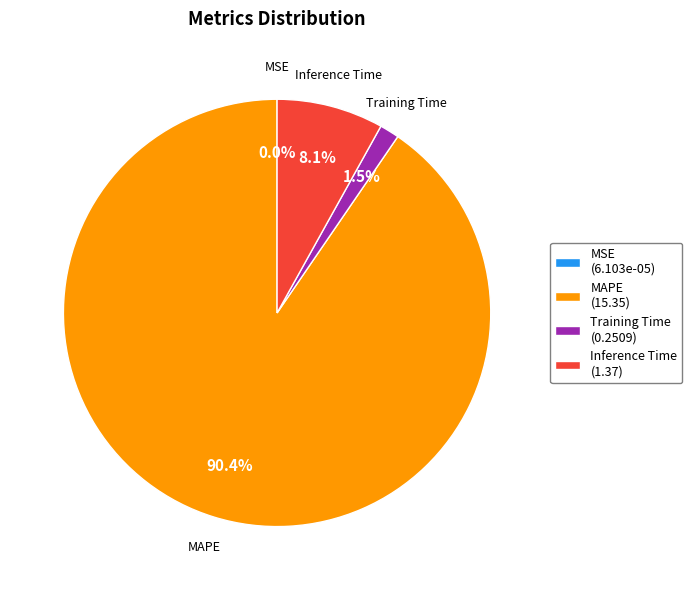

Is there a majority slice in this chart?

Yes